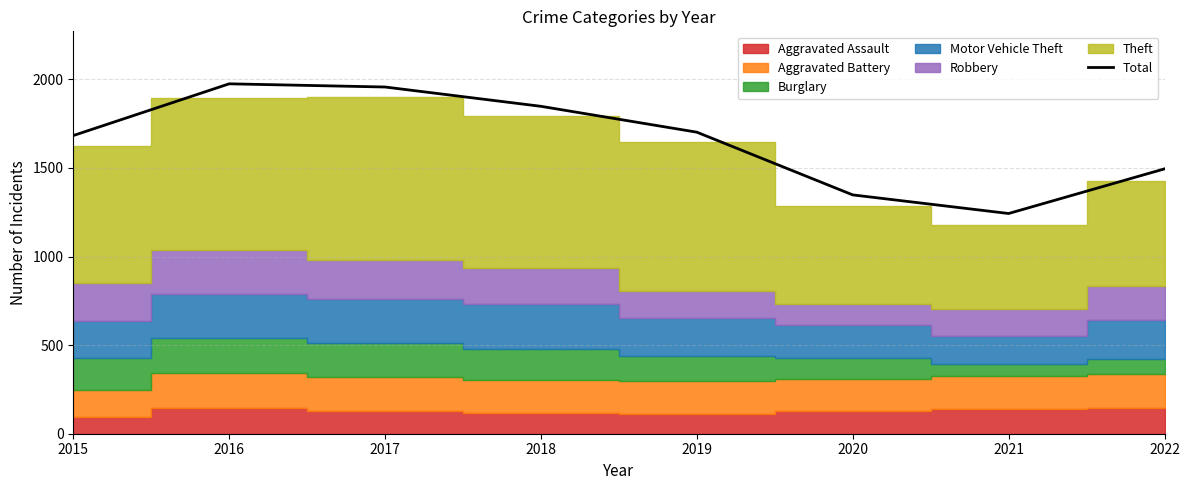

What is the ratio of the value at 2016 to the value at 2015?

1.2